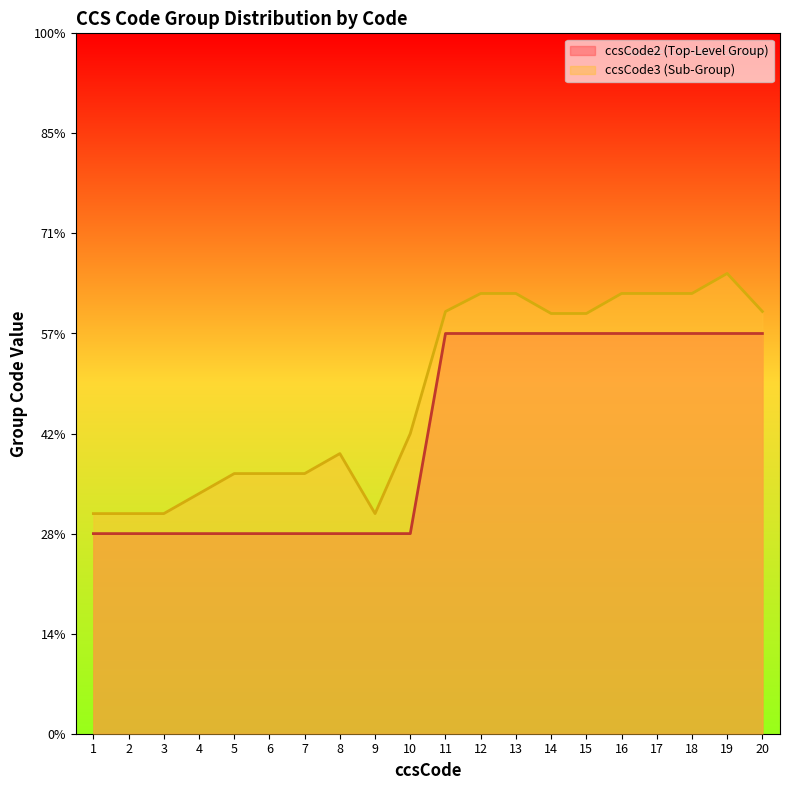

What is the difference between the maximum and minimum values in the ccsCode2 (Top-Level Group) series?

1.0